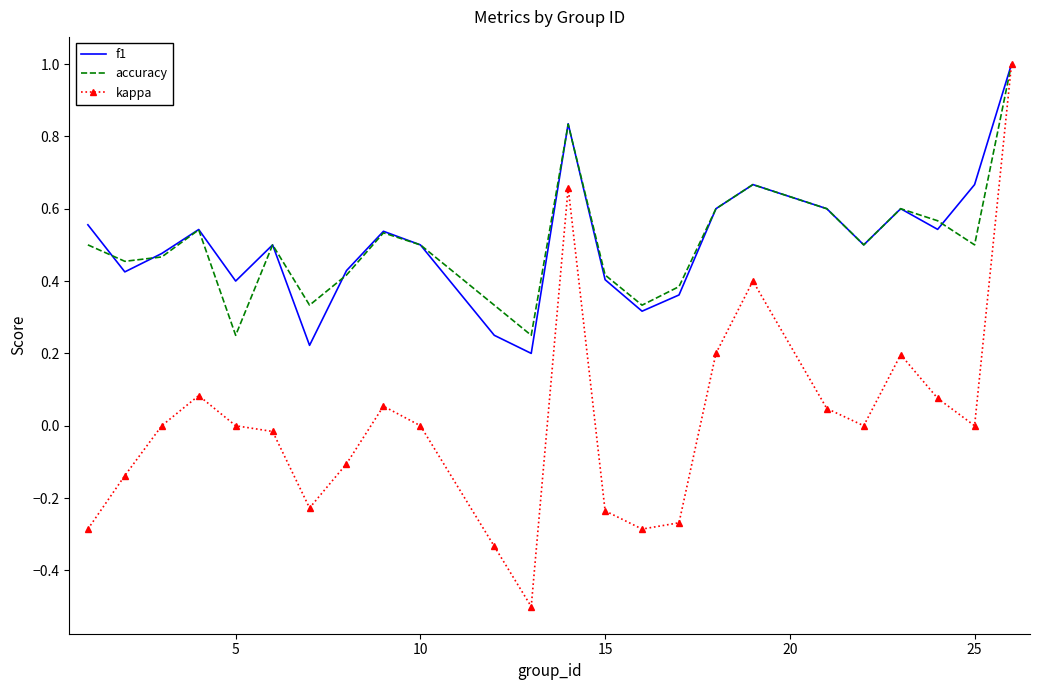

What is the highest value of the accuracy series?

1.0